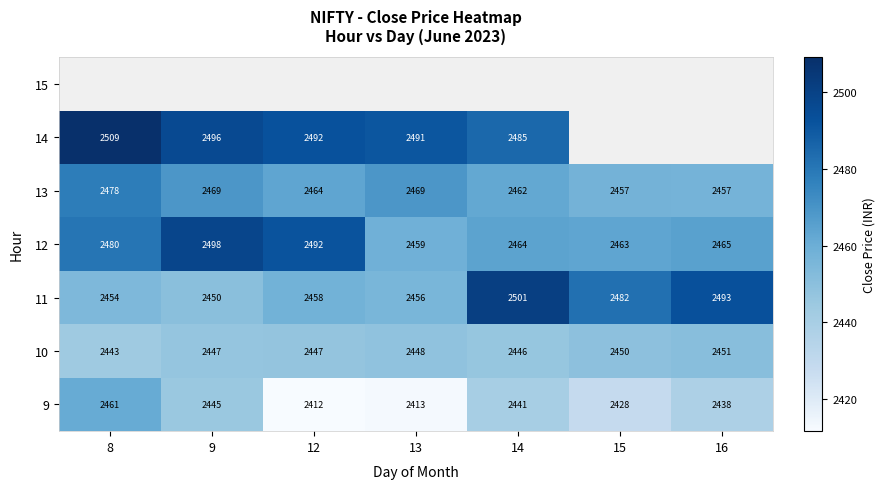

What is the sum of all 10 values?

17132.9